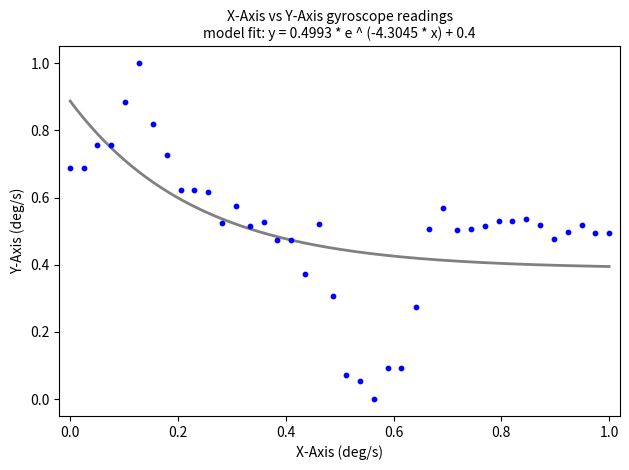

What is the range of X values (max minus min)?

1.0